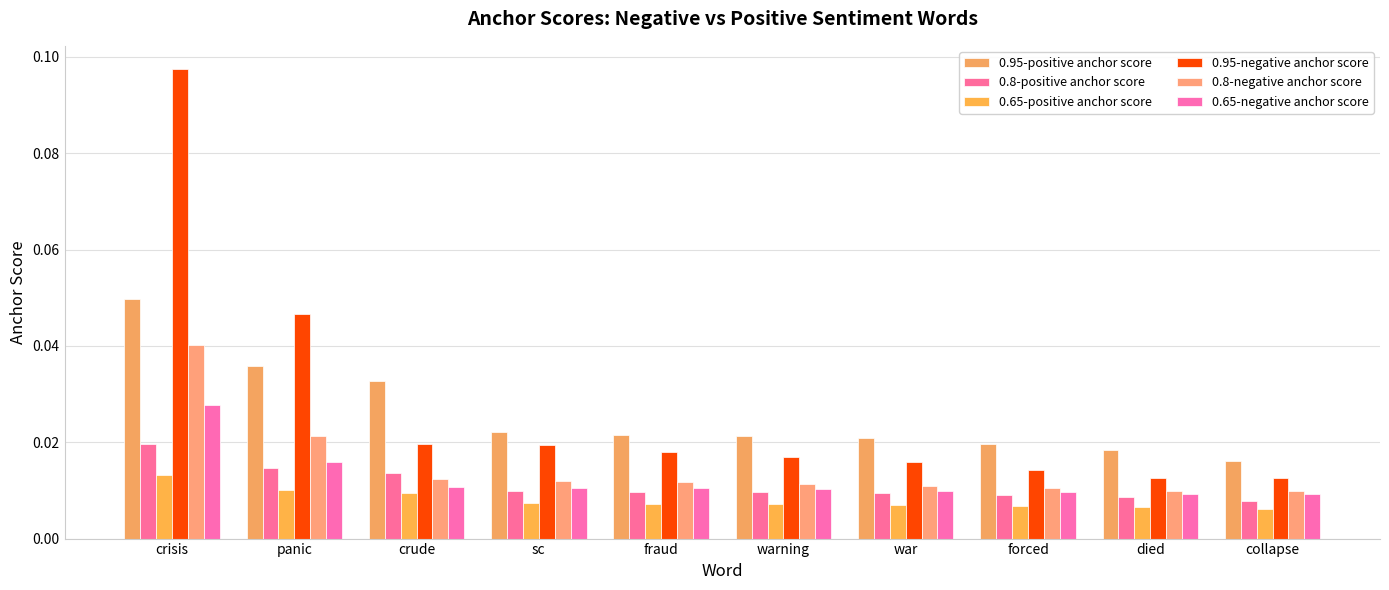

Which category has the lowest value across all series?

collapse